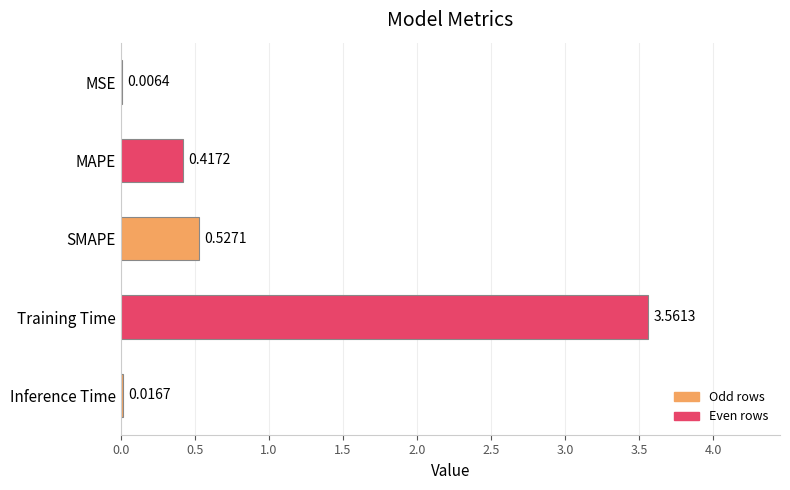

Where is the data nearest to the value 1?

SMAPE